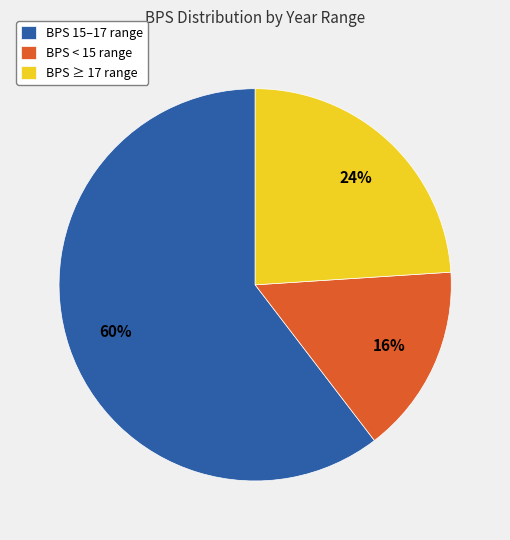

To the nearest percent, what is the average slice percentage?

33%